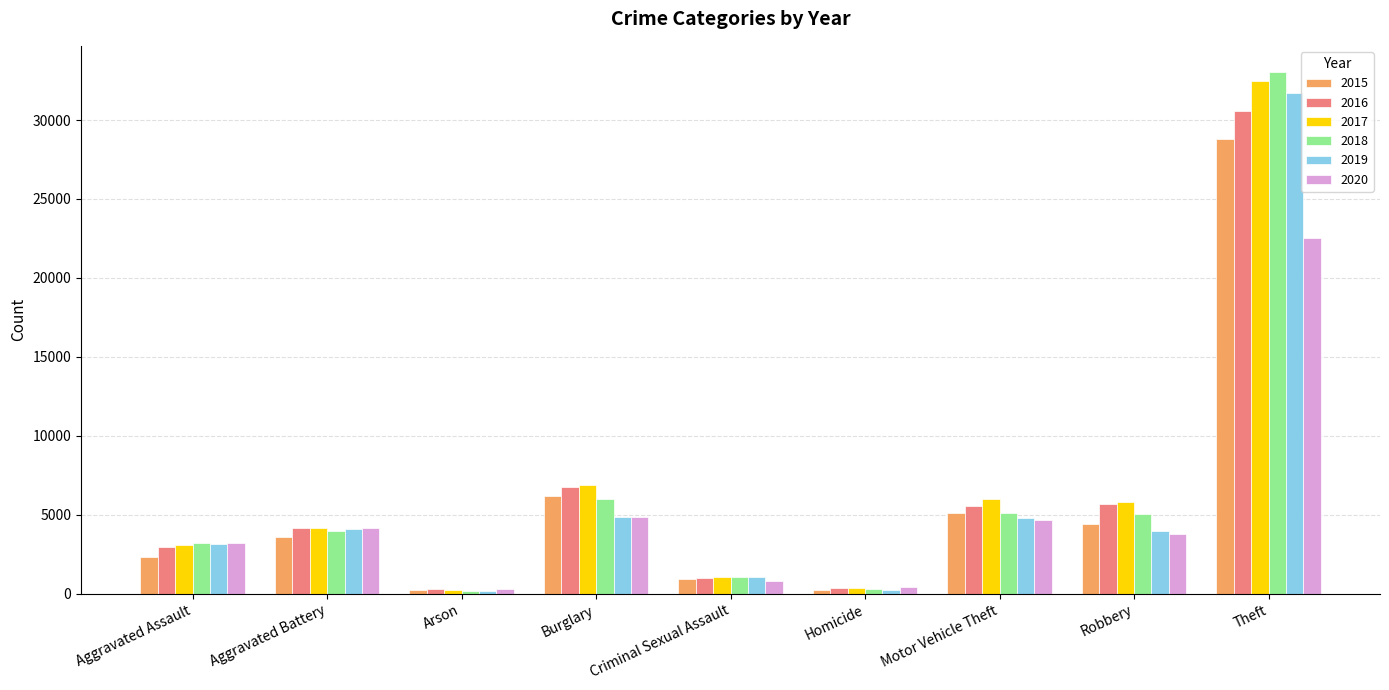

Is it true that 2017 equals 6865 at Burglary?

True